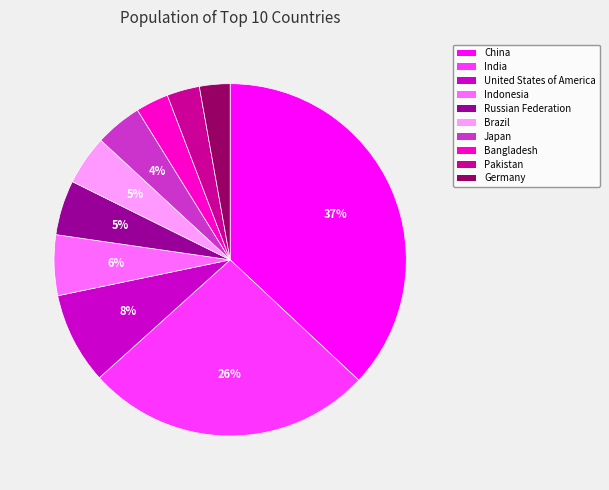

To the nearest percent, what percentage of the pie is Brazil?

5%